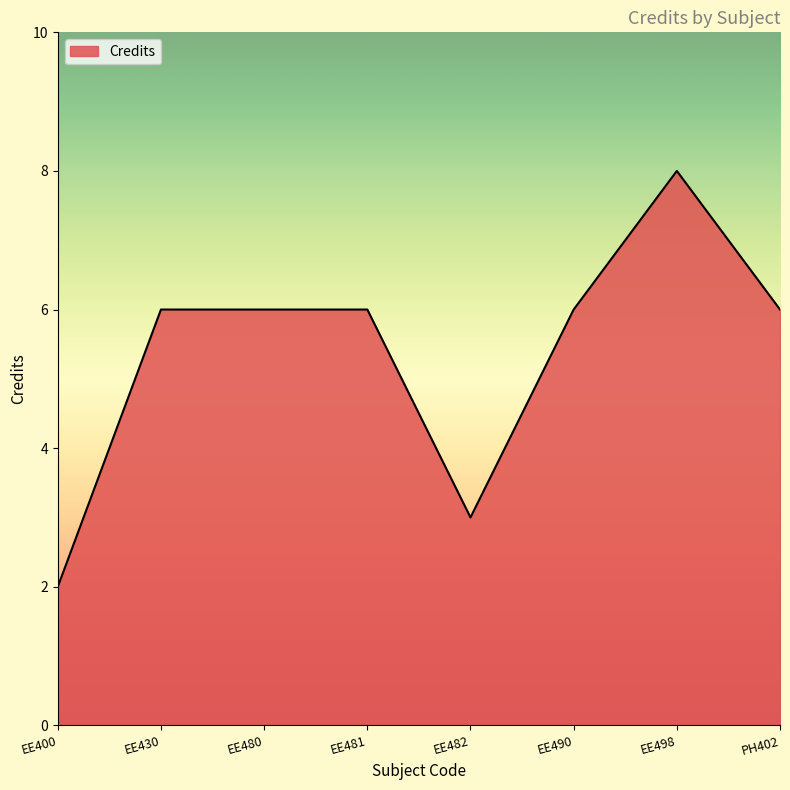

True or false: the data has more than 0 interior local peaks.

True